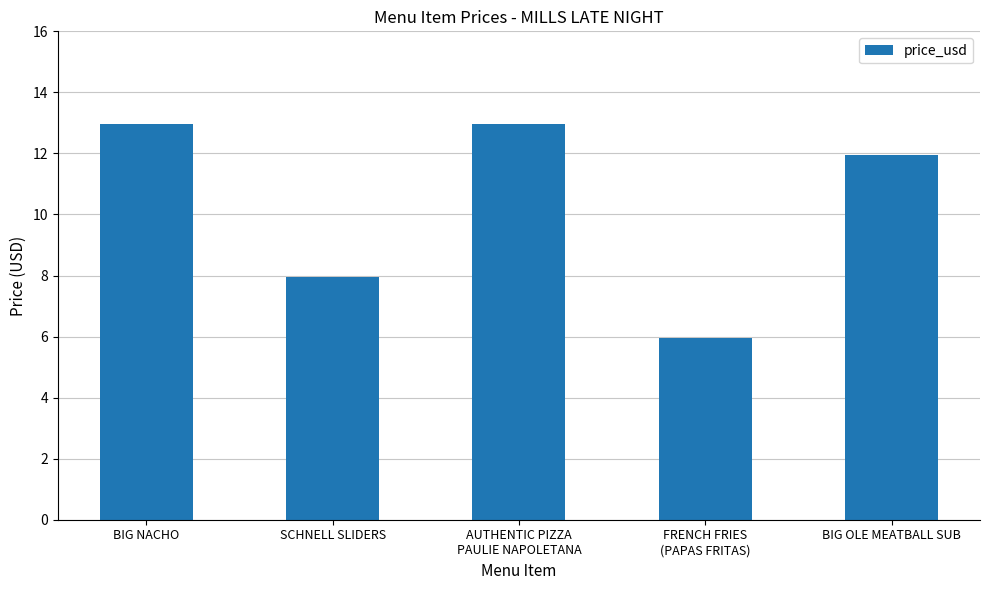

What is the smallest value displayed?

6.0